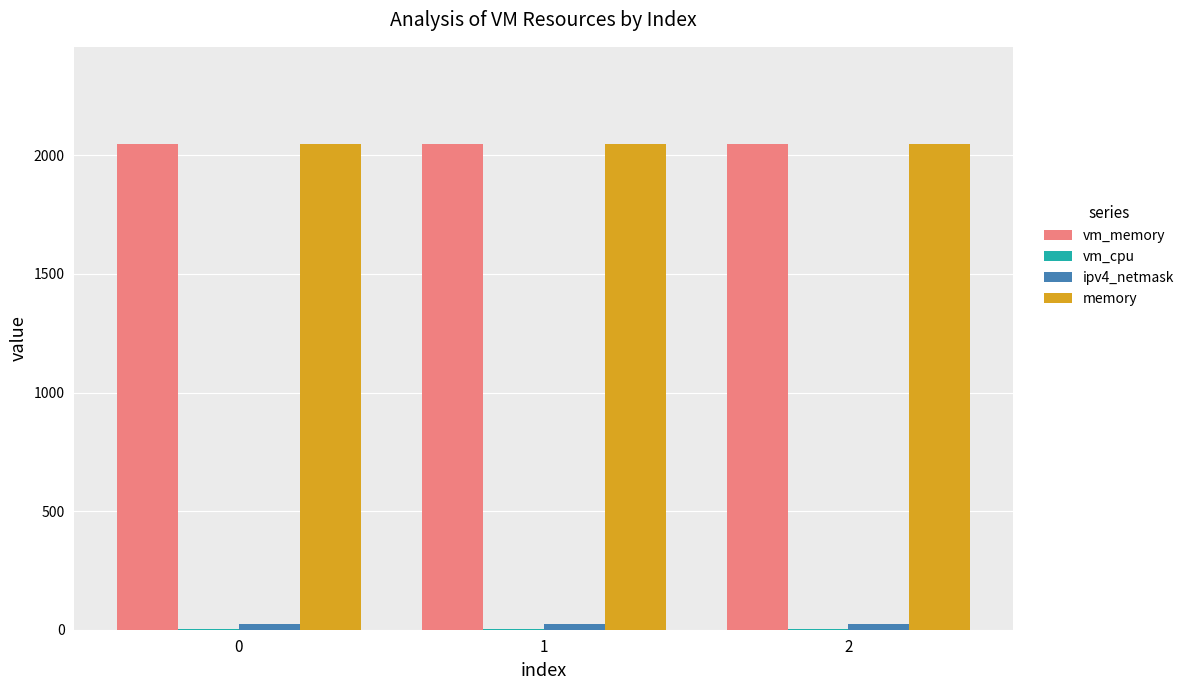

What is the maximum value shown in the chart?

2048